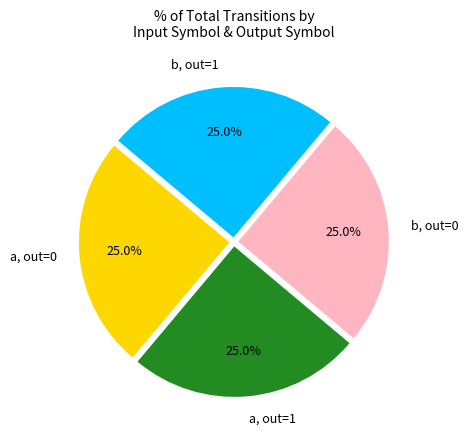

How much of the chart is everything except a, out=1?

75.0%